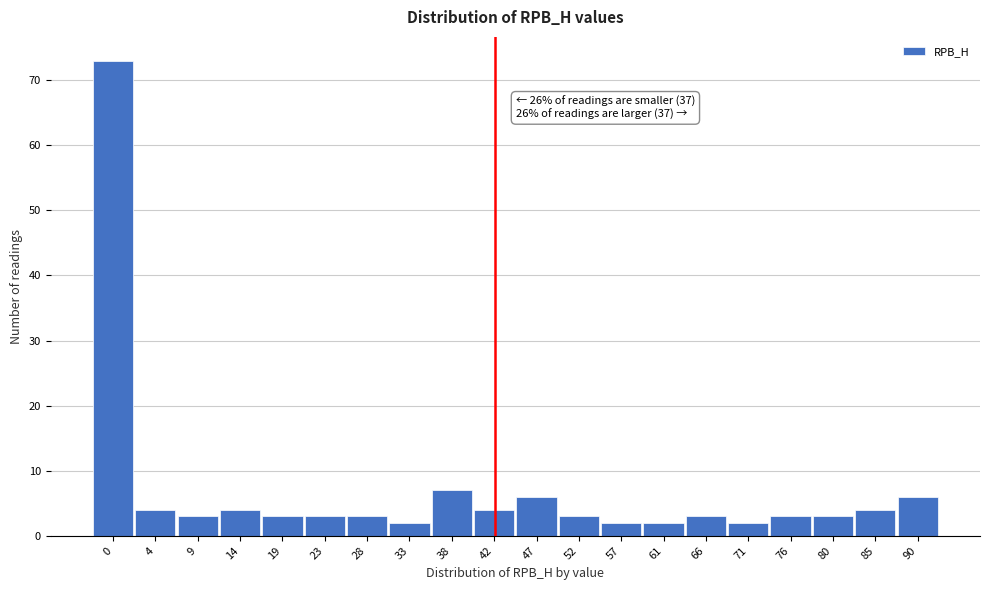

Reading right to left, what are all the values shown in this chart?

6	4	3	3	2	3	2	2	3	6	4	7	2	3	3	3	4	3	4	73